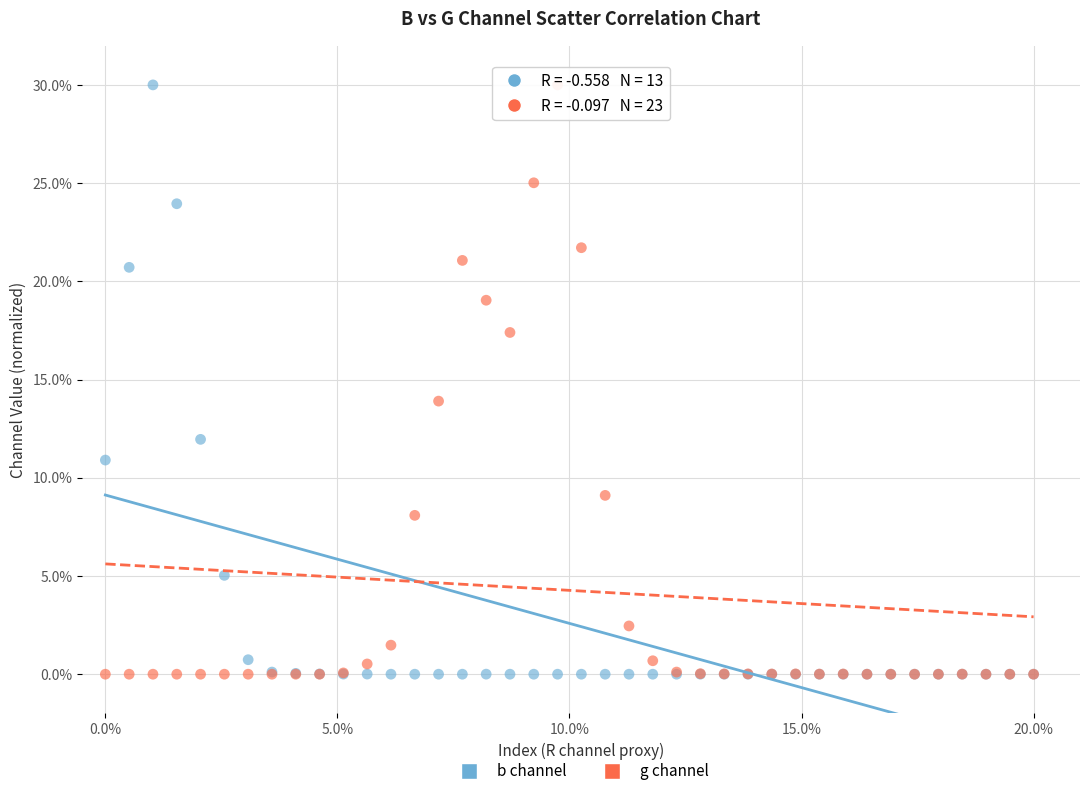

In the g channel series, what Y value is closest to 15?

13.9